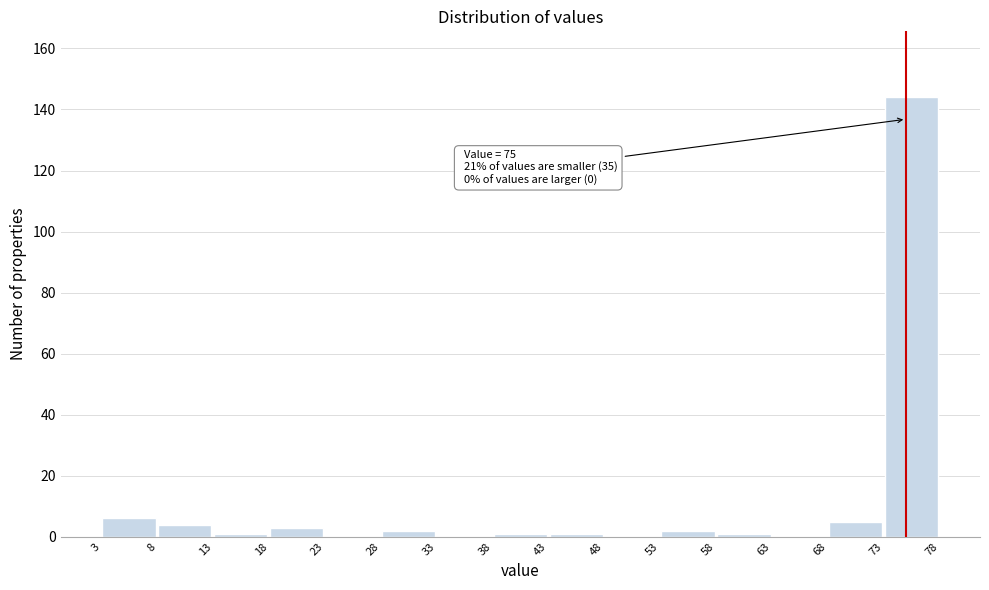

Over which range of the x-axis is the bar tallest?

73 to 78